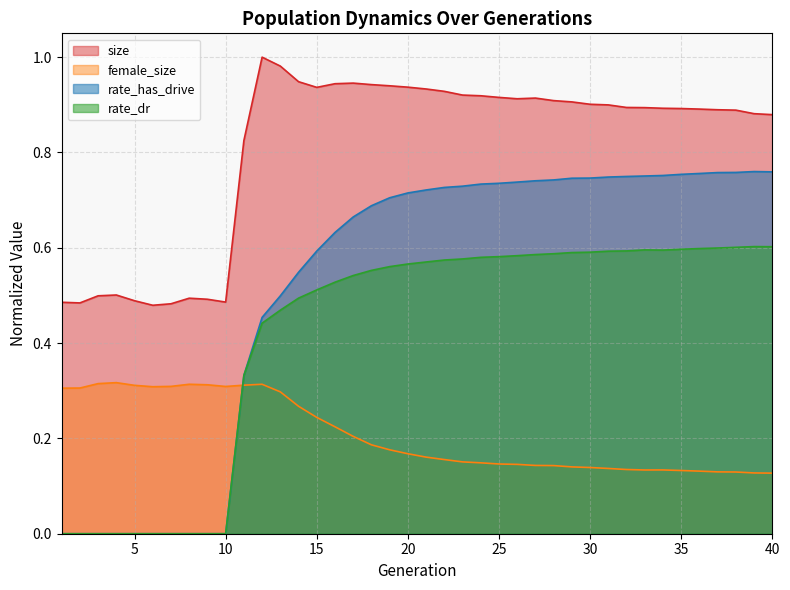

Does the chart have visible grid lines?

Yes